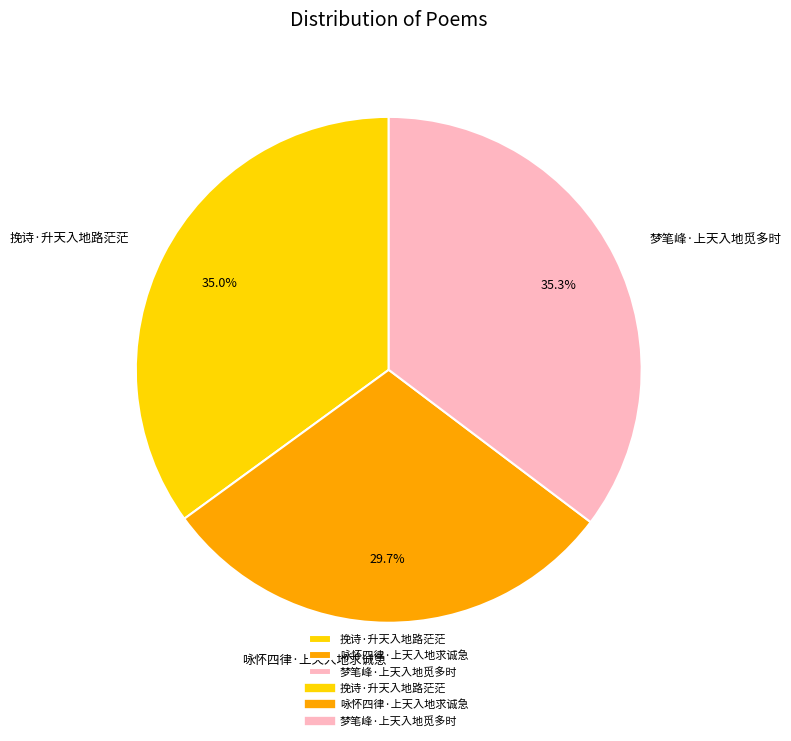

How much of the chart is everything except 梦笔峰·上天入地觅多时?

64.7%